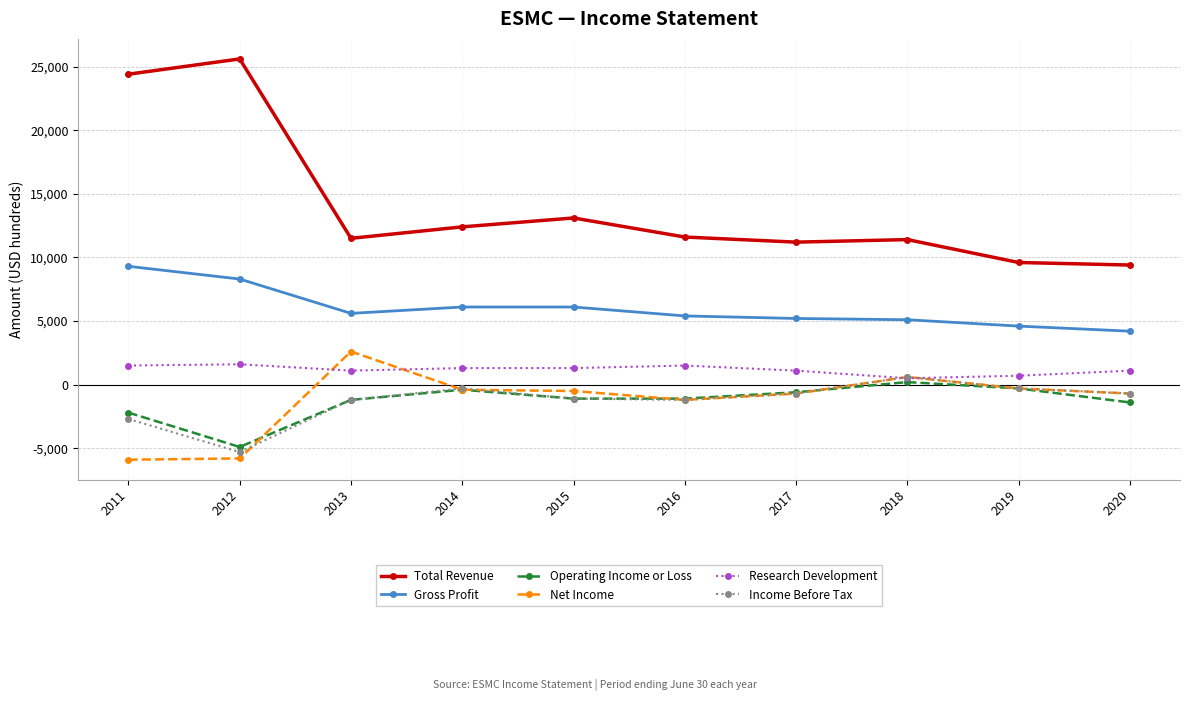

What is the smallest value displayed?

-5900